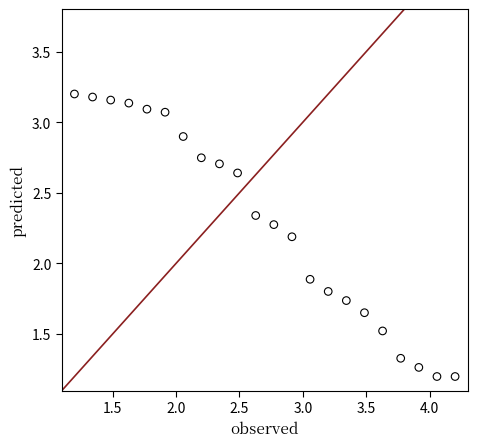

What Y value in the scatter plot is closest to 2?

1.9